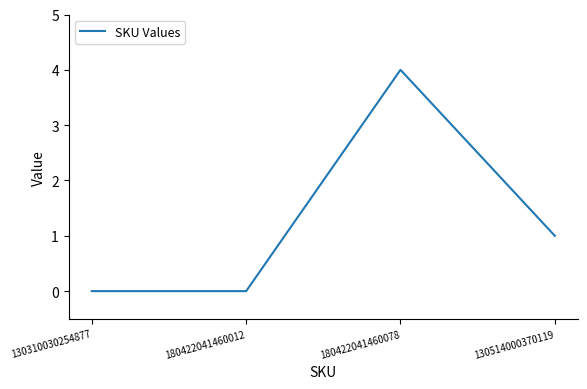

Does the chart have visible grid lines?

No